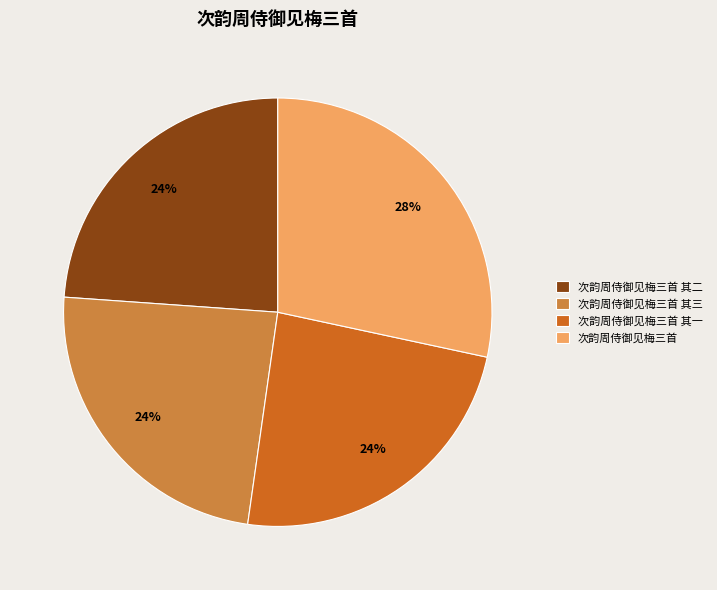

Between 次韵周侍御见梅三首 and 次韵周侍御见梅三首 其二, which is larger?

次韵周侍御见梅三首